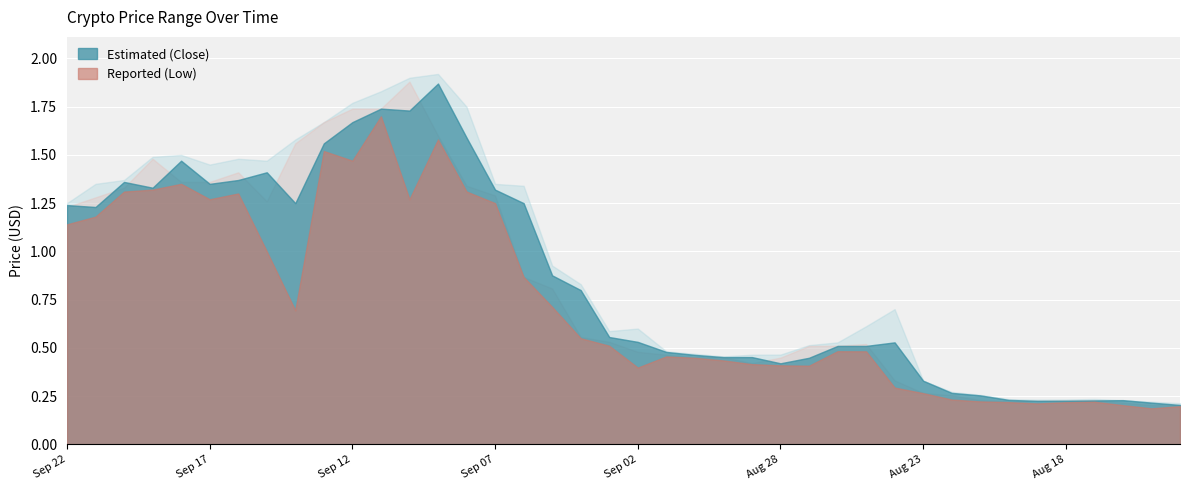

At Aug 20, list the series in order from smallest to largest.

Low, Open, Close, High